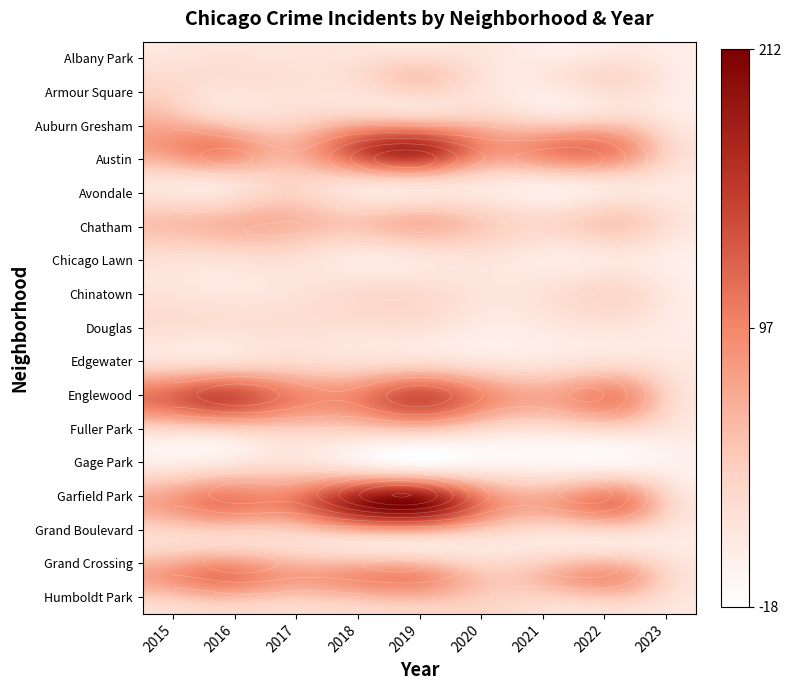

What is the difference between the maximum and minimum values in the Chinatown series?

24